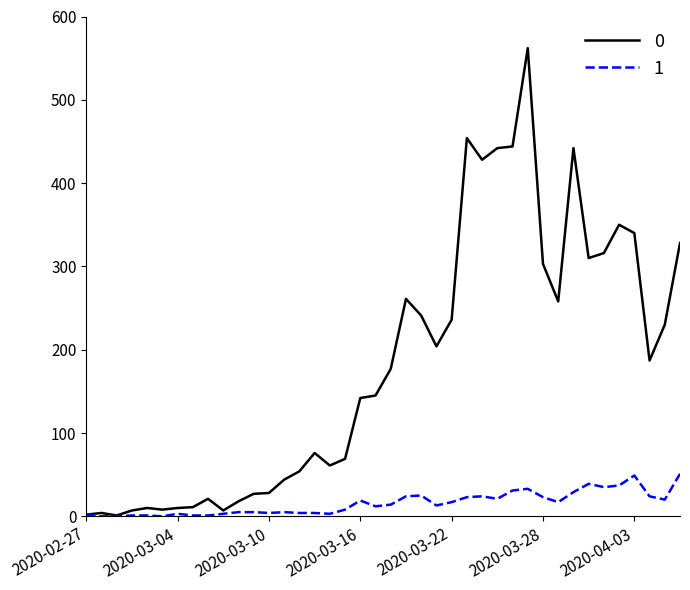

True or false: 0 has more than 2 interior local peaks.

True